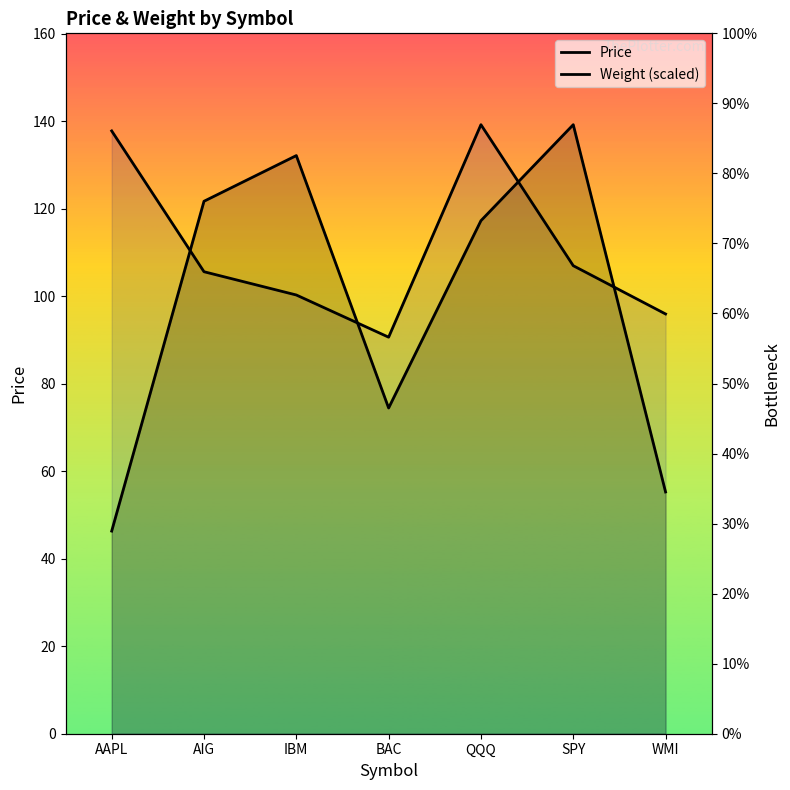

What is the label of the 2nd point from the left?

AIG